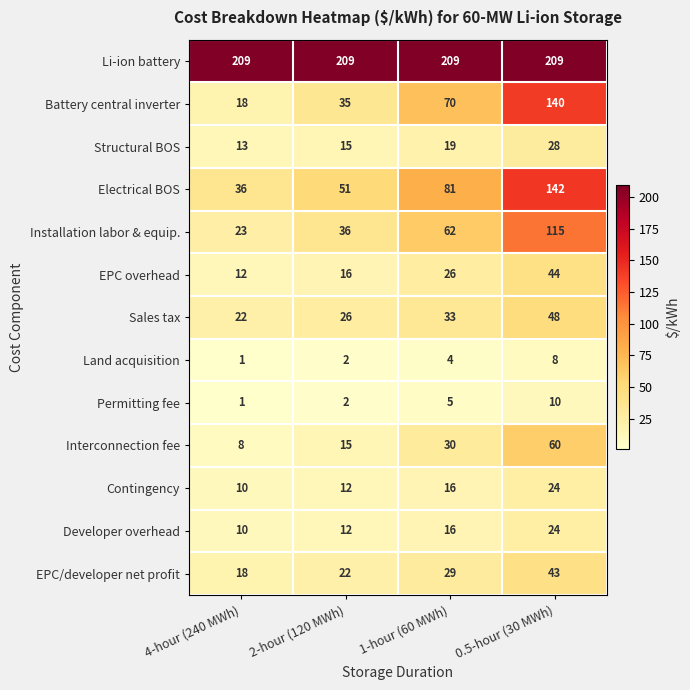

The value of Li-ion battery at 1-hour (60 MWh) is 300. True or false?

False